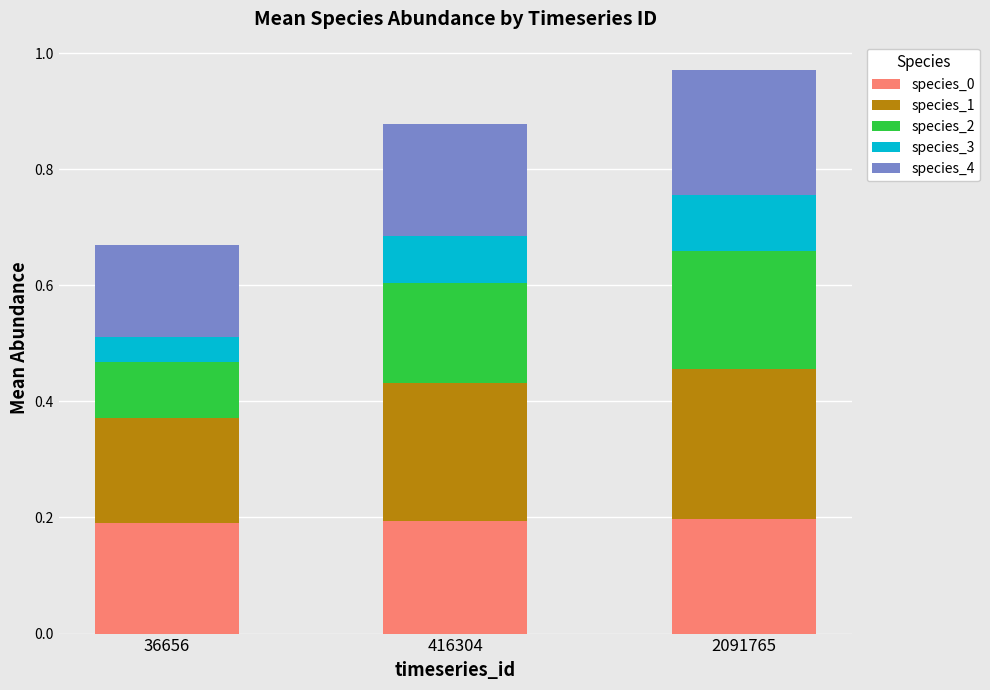

True or false: species_0 has a value of 0.2 at 2091765.

True